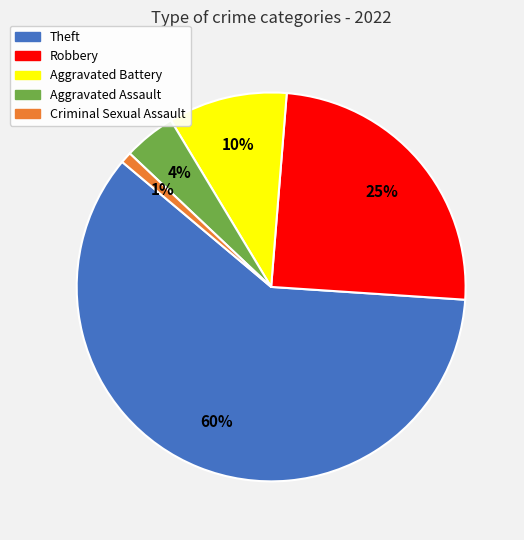

Do Aggravated Assault and Theft together represent more than half of the pie?

Yes